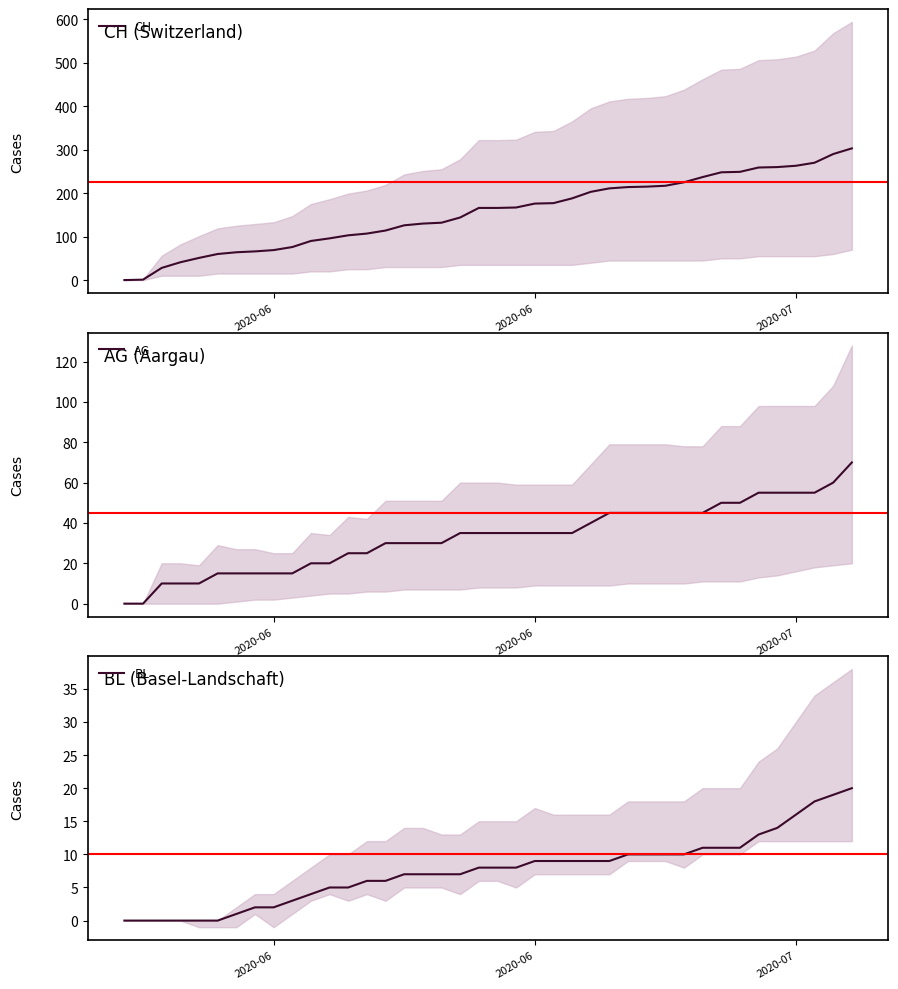

Count the number of data series in this chart.

3